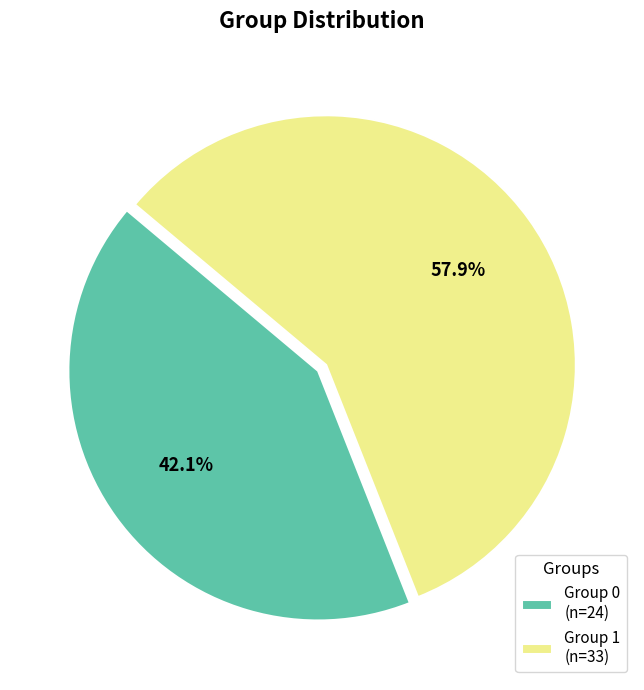

True or false: Group 1 accounts for 44% of the total.

False